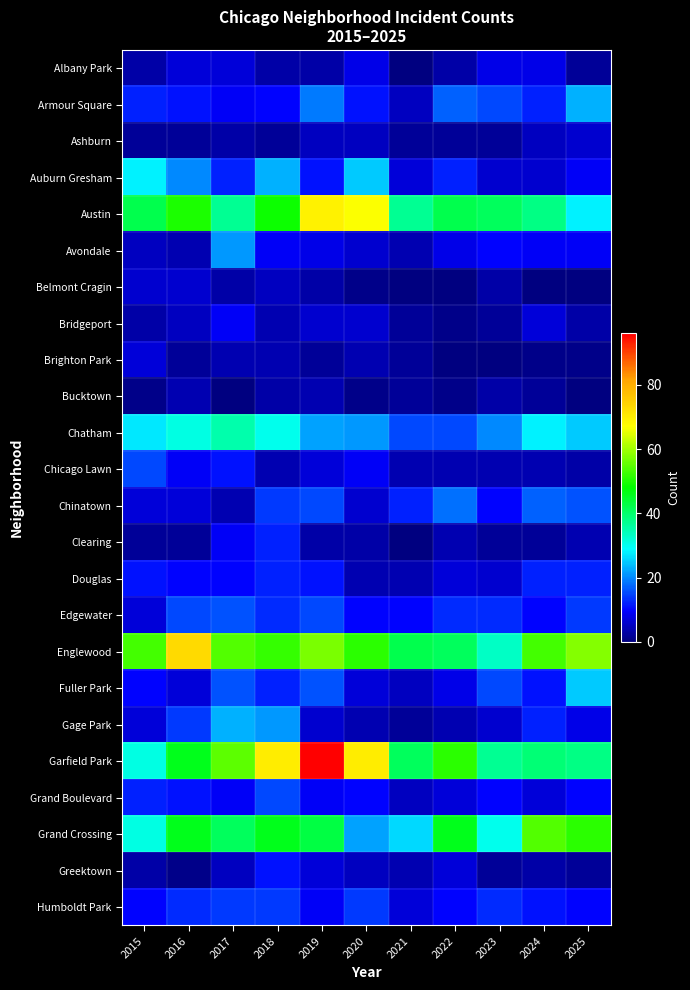

Reading left to right, what are all the values shown in this chart?

Albany Park: 2015=3	2016=7	2017=7	2018=3	2019=3	2020=8	2021=0	2022=3	2023=8	2024=8	2025=2
Armour Square: 2015=12	2016=11	2017=9	2018=10	2019=19	2020=11	2021=5	2022=17	2023=15	2024=12	2025=23
Ashburn: 2015=2	2016=2	2017=3	2018=2	2019=5	2020=5	2021=2	2022=2	2023=2	2024=5	2025=6
Auburn Gresham: 2015=28	2016=20	2017=12	2018=23	2019=11	2020=25	2021=7	2022=12	2023=6	2024=6	2025=9
Austin: 2015=42	2016=50	2017=37	2018=49	2019=69	2020=67	2021=37	2022=42	2023=41	2024=38	2025=28
Avondale: 2015=5	2016=4	2017=21	2018=9	2019=8	2020=6	2021=4	2022=8	2023=10	2024=9	2025=9
Belmont Cragin: 2015=6	2016=6	2017=3	2018=5	2019=3	2020=1	2021=0	2022=0	2023=3	2024=0	2025=0
Bridgeport: 2015=3	2016=5	2017=9	2018=4	2019=6	2020=6	2021=2	2022=1	2023=2	2024=7	2025=3
Brighton Park: 2015=7	2016=2	2017=4	2018=4	2019=2	2020=4	2021=2	2022=0	2023=0	2024=1	2025=1
Bucktown: 2015=1	2016=4	2017=0	2018=3	2019=4	2020=1	2021=2	2022=1	2023=3	2024=2	2025=0
Chatham: 2015=27	2016=31	2017=35	2018=30	2019=22	2020=21	2021=15	2022=15	2023=20	2024=28	2025=25
Chicago Lawn: 2015=15	2016=9	2017=11	2018=4	2019=7	2020=9	2021=4	2022=4	2023=4	2024=4	2025=3
Chinatown: 2015=7	2016=7	2017=4	2018=14	2019=15	2020=6	2021=12	2022=18	2023=10	2024=17	2025=16
Clearing: 2015=2	2016=2	2017=9	2018=12	2019=3	2020=3	2021=0	2022=4	2023=2	2024=2	2025=4
Douglas: 2015=11	2016=10	2017=10	2018=12	2019=11	2020=4	2021=4	2022=7	2023=6	2024=12	2025=12
Edgewater: 2015=7	2016=15	2017=16	2018=13	2019=15	2020=10	2021=10	2022=13	2023=13	2024=10	2025=14
Englewood: 2015=53	2016=73	2017=54	2018=52	2019=57	2020=51	2021=42	2022=41	2023=33	2024=53	2025=58
Fuller Park: 2015=10	2016=7	2017=16	2018=12	2019=16	2020=7	2021=5	2022=8	2023=15	2024=11	2025=25
Gage Park: 2015=7	2016=14	2017=23	2018=21	2019=6	2020=4	2021=2	2022=4	2023=6	2024=12	2025=8
Garfield Park: 2015=31	2016=46	2017=55	2018=70	2019=96	2020=70	2021=41	2022=51	2023=37	2024=39	2025=38
Grand Boulevard: 2015=12	2016=11	2017=9	2018=15	2019=9	2020=10	2021=5	2022=7	2023=10	2024=7	2025=10
Grand Crossing: 2015=31	2016=46	2017=41	2018=46	2019=43	2020=22	2021=26	2022=46	2023=30	2024=54	2025=51
Greektown: 2015=3	2016=1	2017=5	2018=11	2019=7	2020=5	2021=4	2022=7	2023=2	2024=3	2025=2
Humboldt Park: 2015=10	2016=13	2017=14	2018=14	2019=9	2020=14	2021=7	2022=10	2023=13	2024=11	2025=10